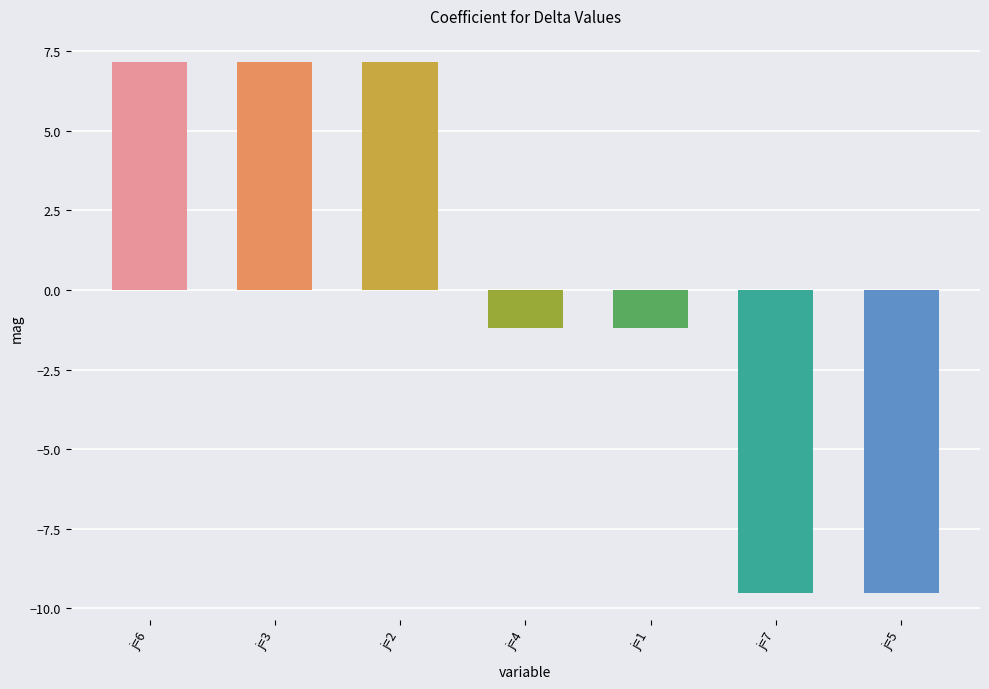

How many series are shown in this chart?

1